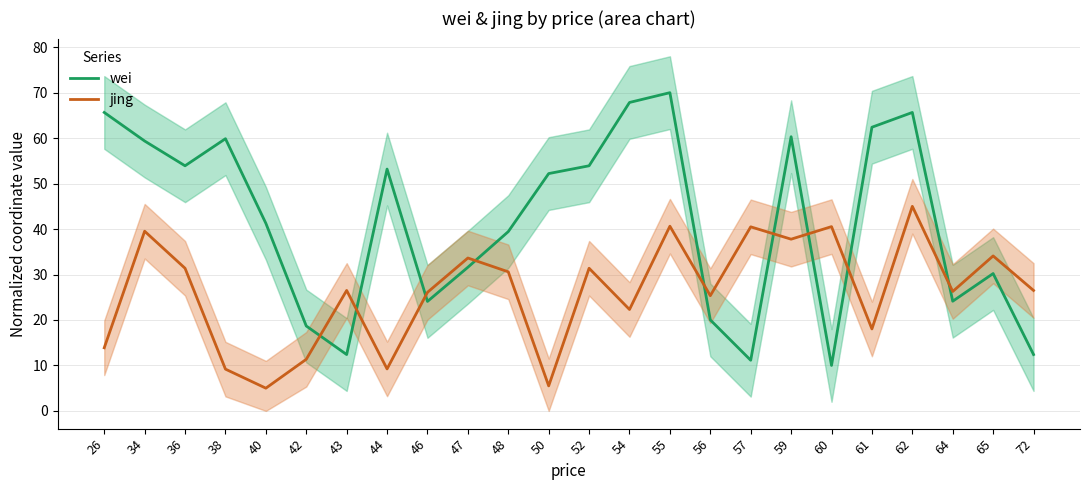

What is the difference between the jing values at 44 and 26?

4.6